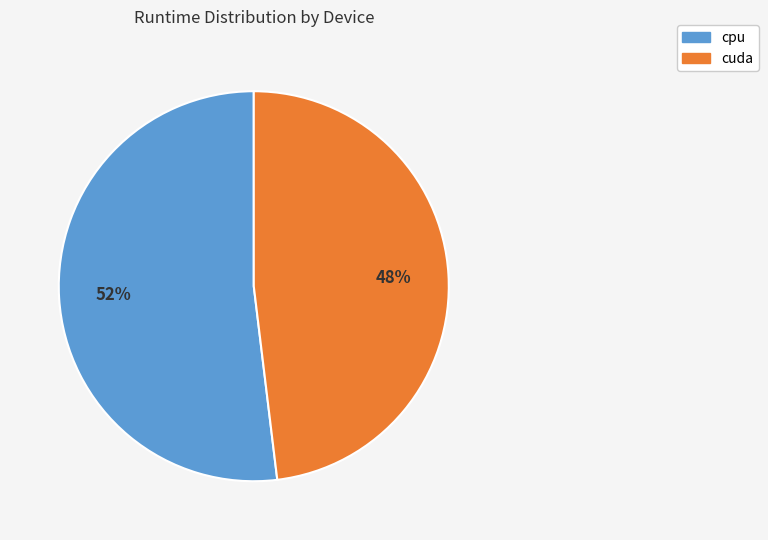

Count the number of slices in the pie.

2